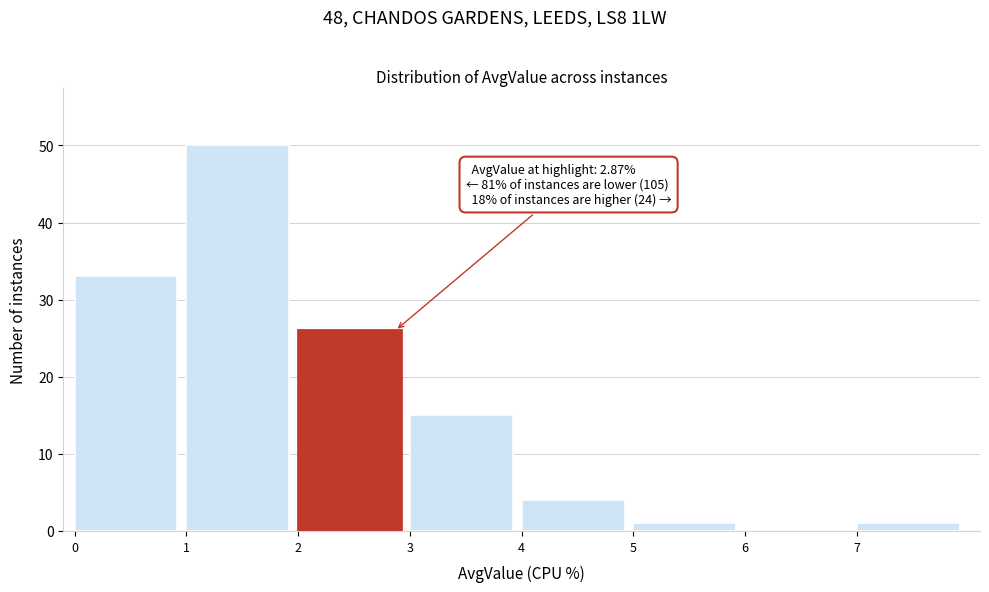

Over which range of the x-axis is the bar tallest?

1 to 2